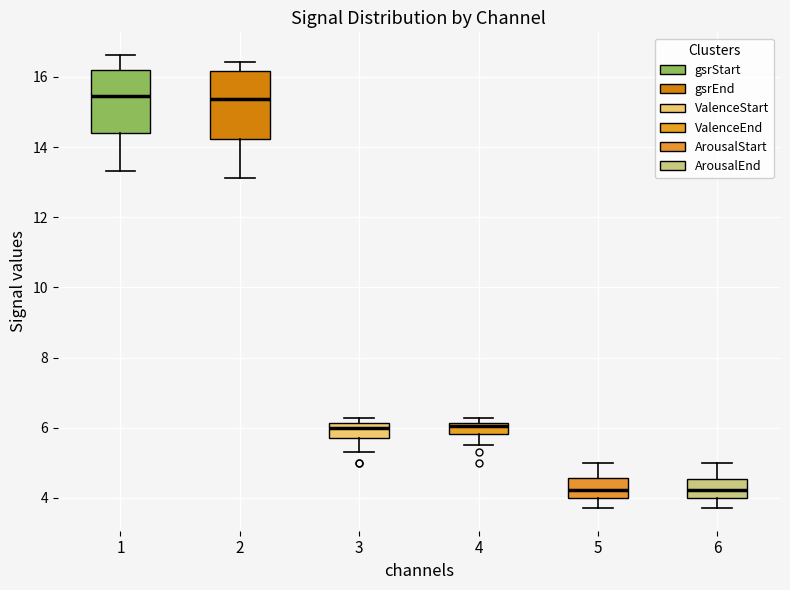

Reading left to right, read every box against the y-axis: the position of its median line, the range the box covers, and the ends of its whiskers. The values are not printed on the chart, so give them approximately, as read against the axis.

1: median 15.4, box 14.4 to 16.2, whiskers 13.4 to 16.6
2: median 15.4, box 14.2 to 16.2, whiskers 13.2 to 16.4
3: median 6.0, box 5.6 to 6.2, whiskers 5.4 to 6.2 (just above the box's upper edge)
4: median 6.0, box 5.8 to 6.2, whiskers 5.4 to 6.2 (just above the box's upper edge)
5: median 4.2, box 4.0 to 4.6, whiskers 3.8 to 5.0
6: median 4.2, box 4.0 to 4.6, whiskers 3.8 to 5.0